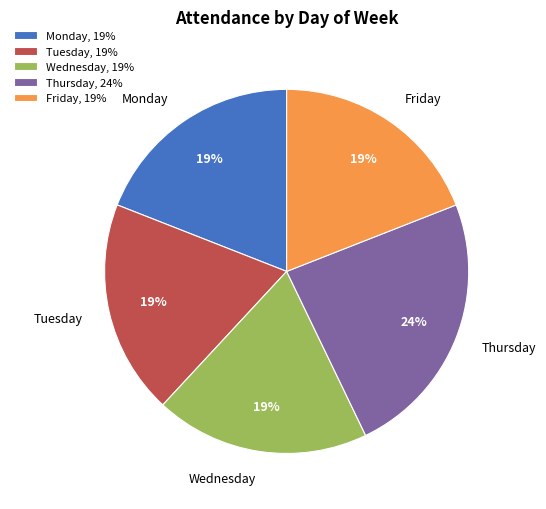

What percentage is the Wednesday slice, to the nearest percent?

19%